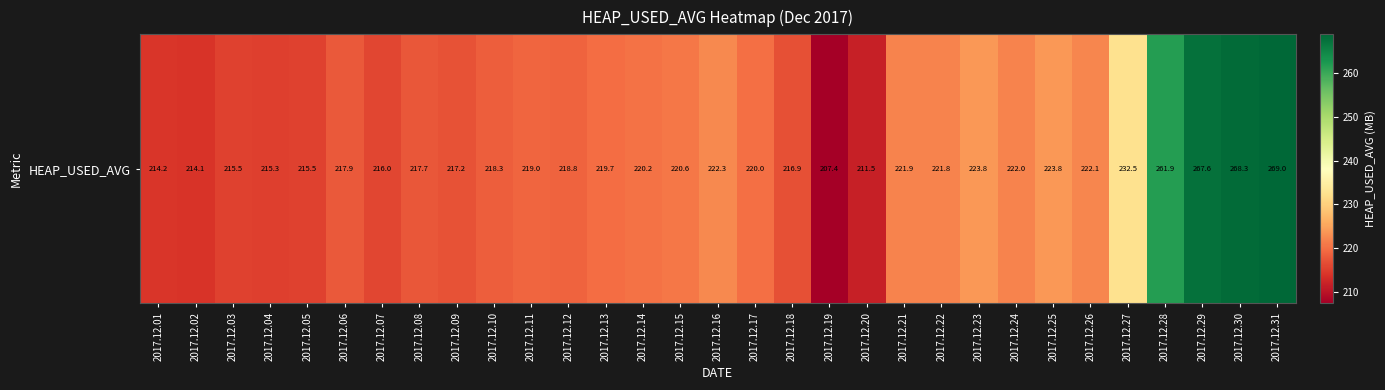

How many data points does each series have?

31